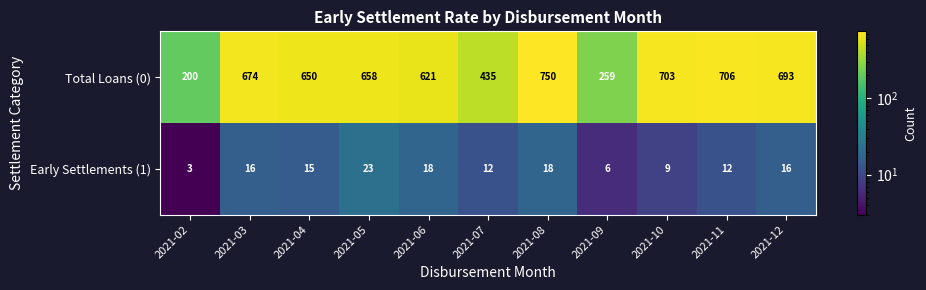

Reading right to left, extract all data points from this chart.

Total Loans (0): 693	706	703	259	750	435	621	658	650	674	200
Early Settlements (1): 16	12	9	6	18	12	18	23	15	16	3